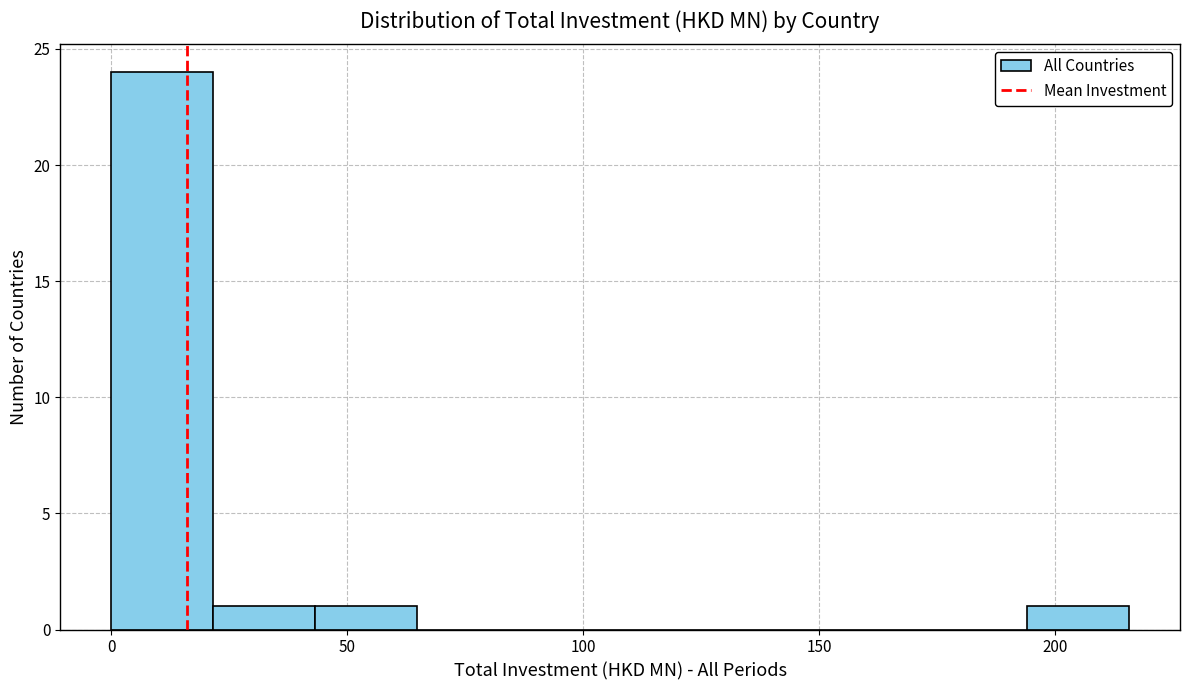

Reading left to right, list every bar in this chart as the range it spans on the x-axis followed by its height. Neither the bar edges nor the heights are printed on the chart, so give them approximately, as read against the axes.

0 to 20: 24
20 to 45: 1
45 to 65: 1
65 to 85: 0
85 to 110: 0
110 to 130: 0
130 to 150: 0
150 to 175: 0
175 to 195: 0
195 to 215: 1